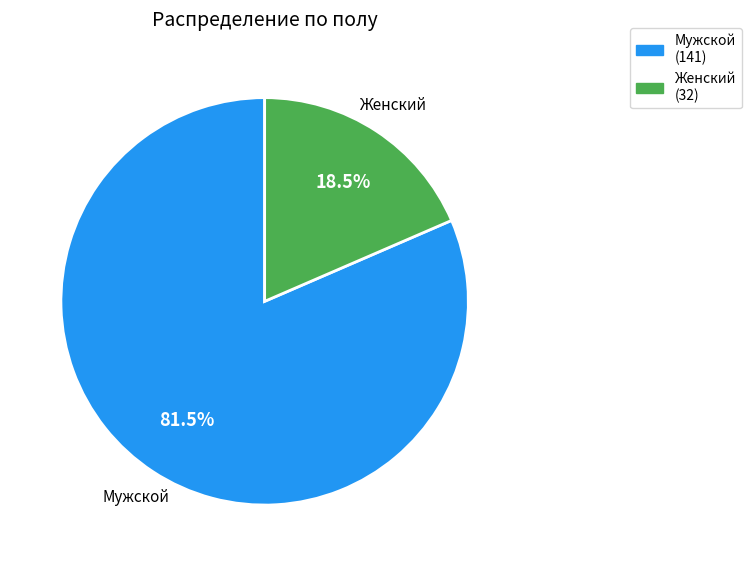

Does Женский account for over 50% of the chart?

No